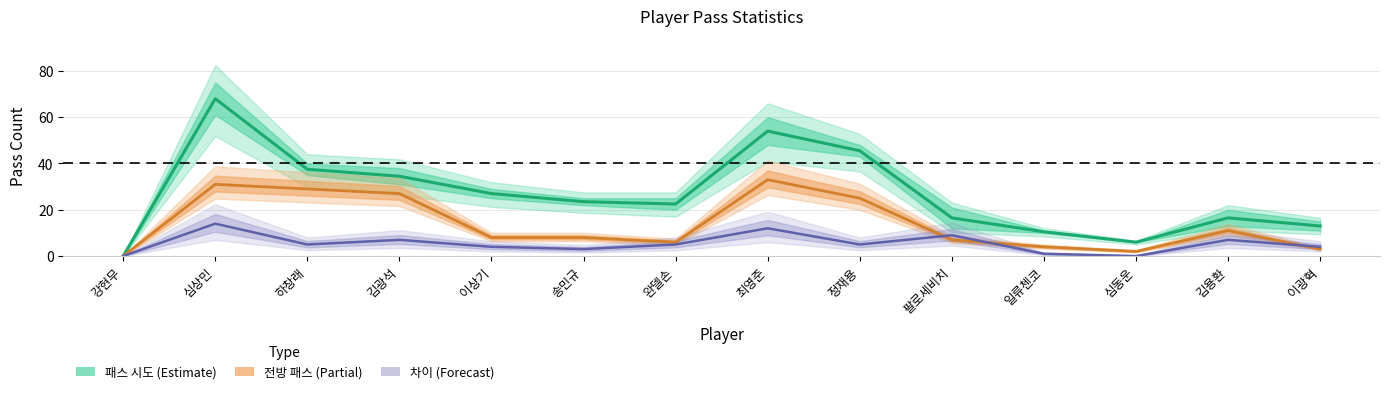

True or false: 패스 시도 has more than 2 points higher than both neighbors.

True